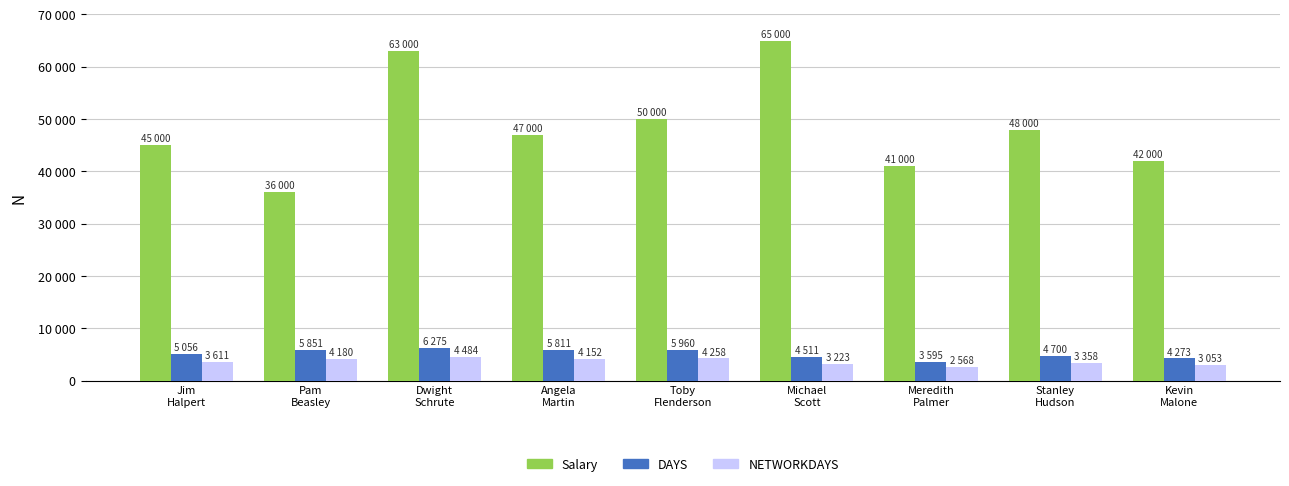

Between Toby
Flenderson and Kevin
Malone, which is larger?

Toby
Flenderson